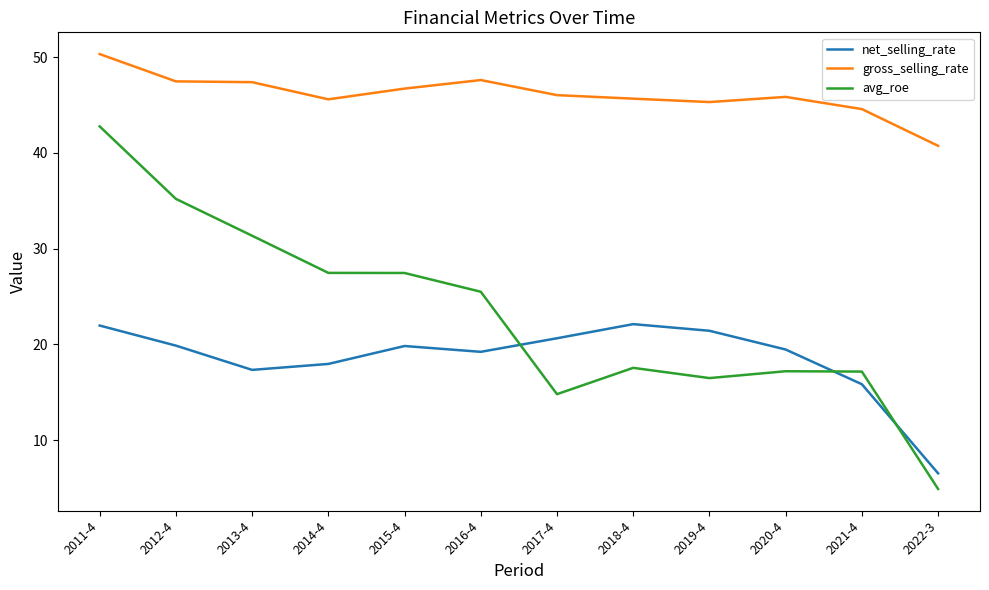

What are all the series names shown in the legend?

net_selling_rate, gross_selling_rate, avg_roe